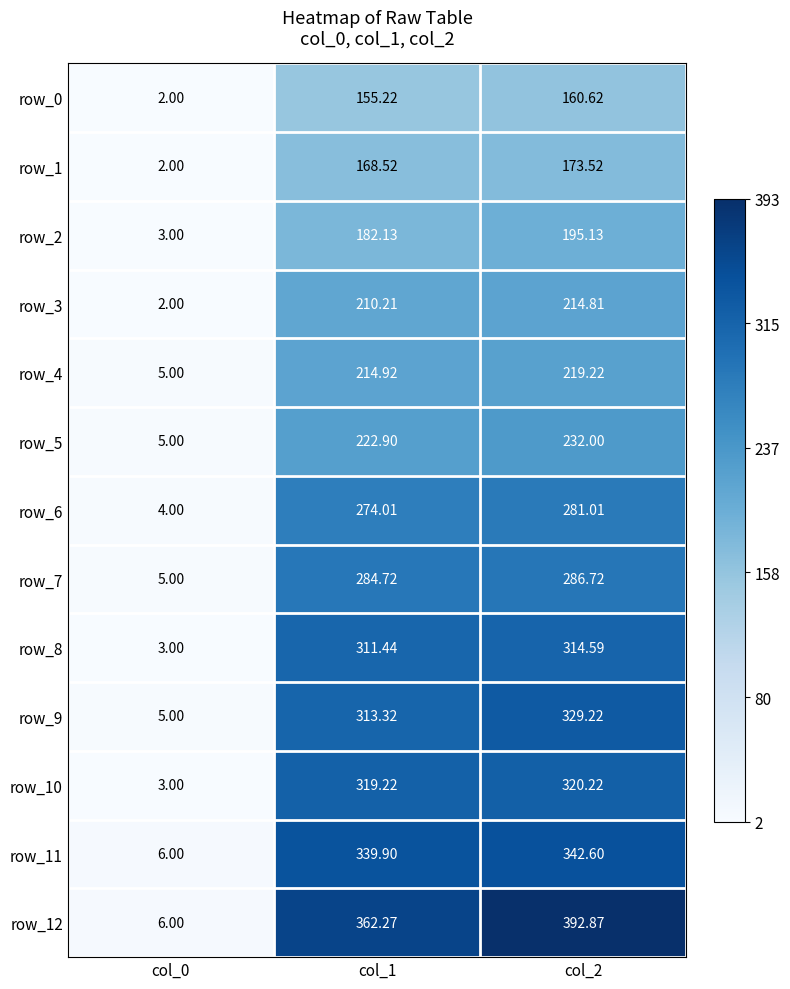

What is the average value of the row_9 series?

215.8